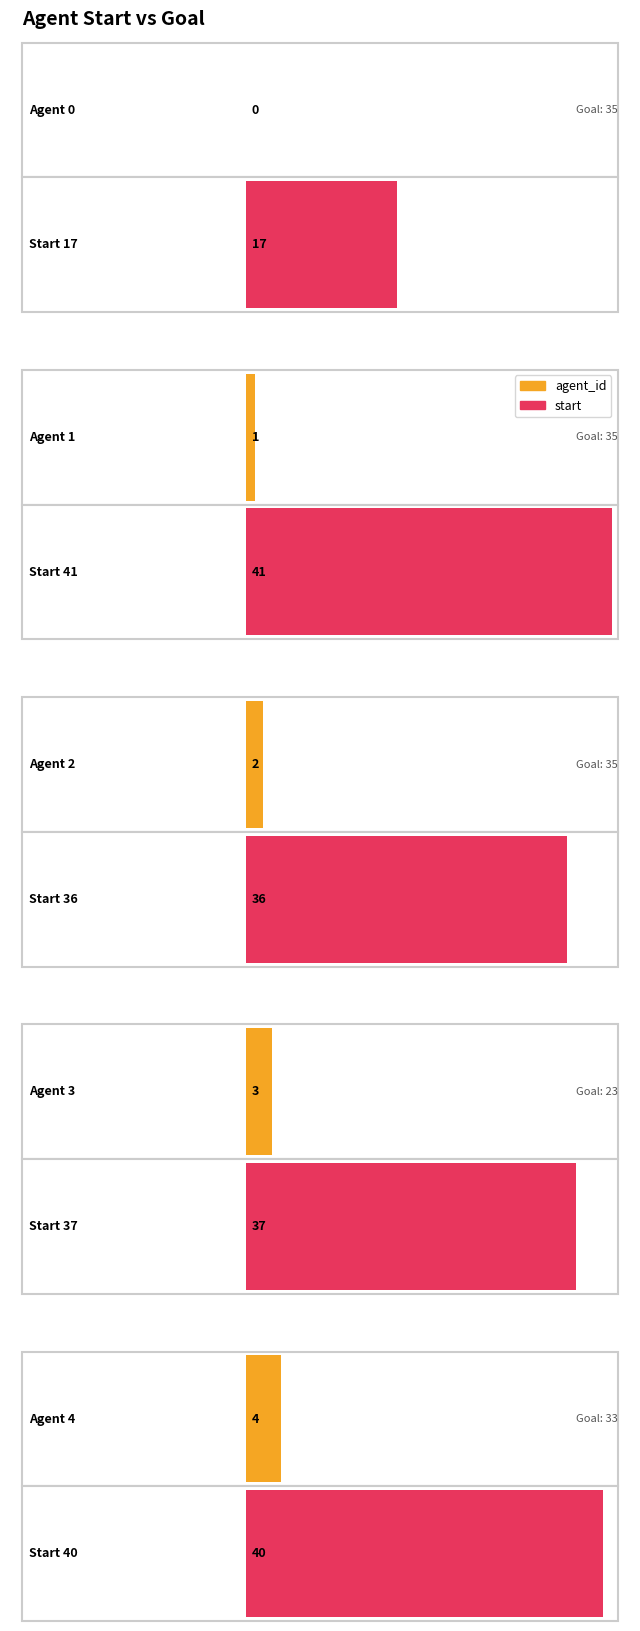

The value of agent_id at 35 is 0. True or false?

True